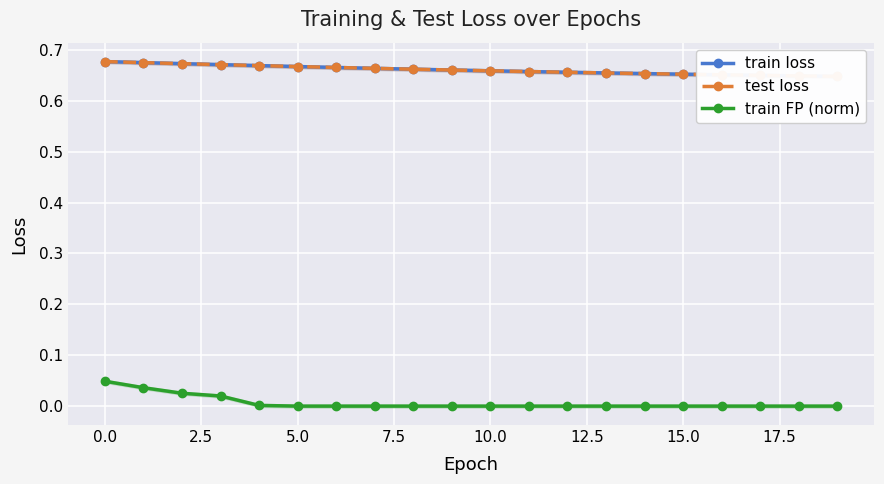

What is the spread (max minus min) of values at 17.5?

0.7